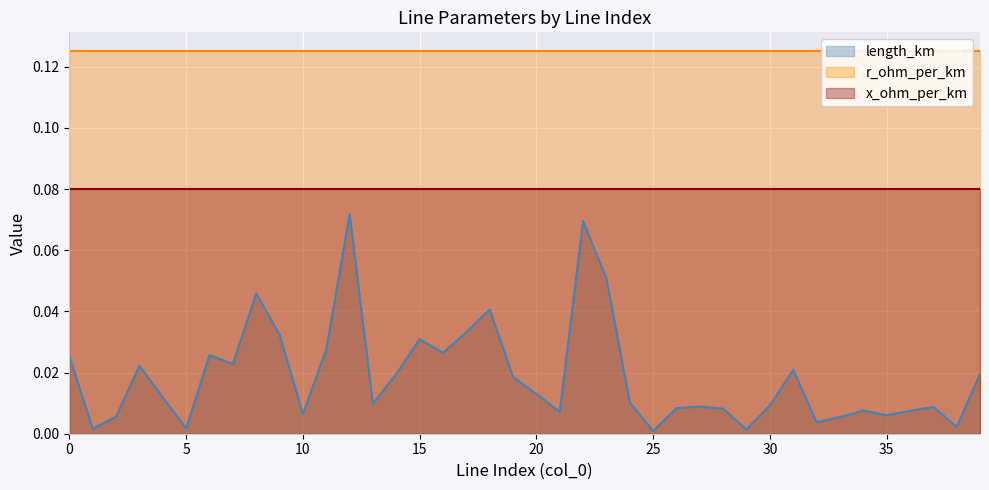

Between 7 and 24, which series saw the biggest shift?

length_km